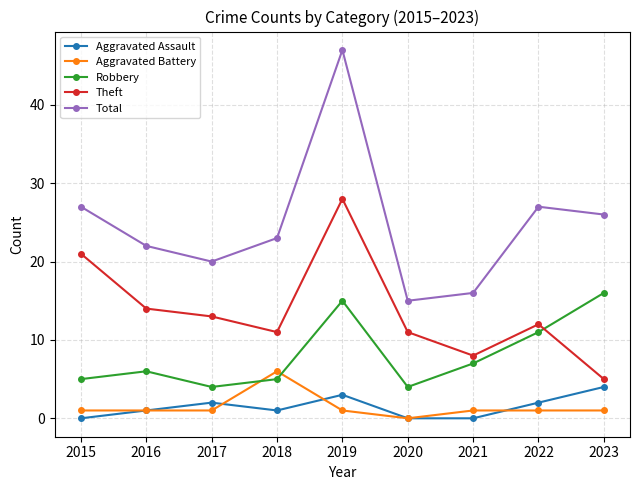

At 2018, list the series in order from largest to smallest.

Total, Theft, Aggravated Battery, Robbery, Aggravated Assault